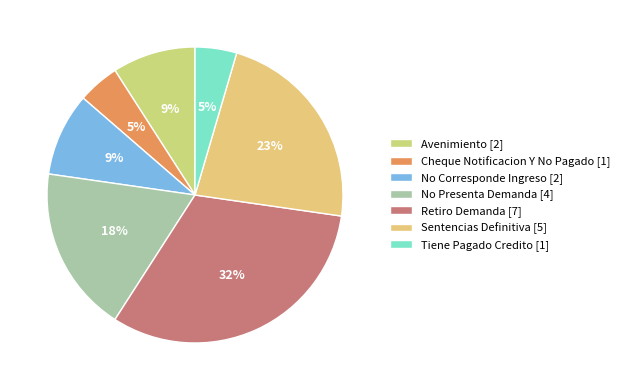

To the nearest percent, what portion does Sentencias Definitiva represent?

23%